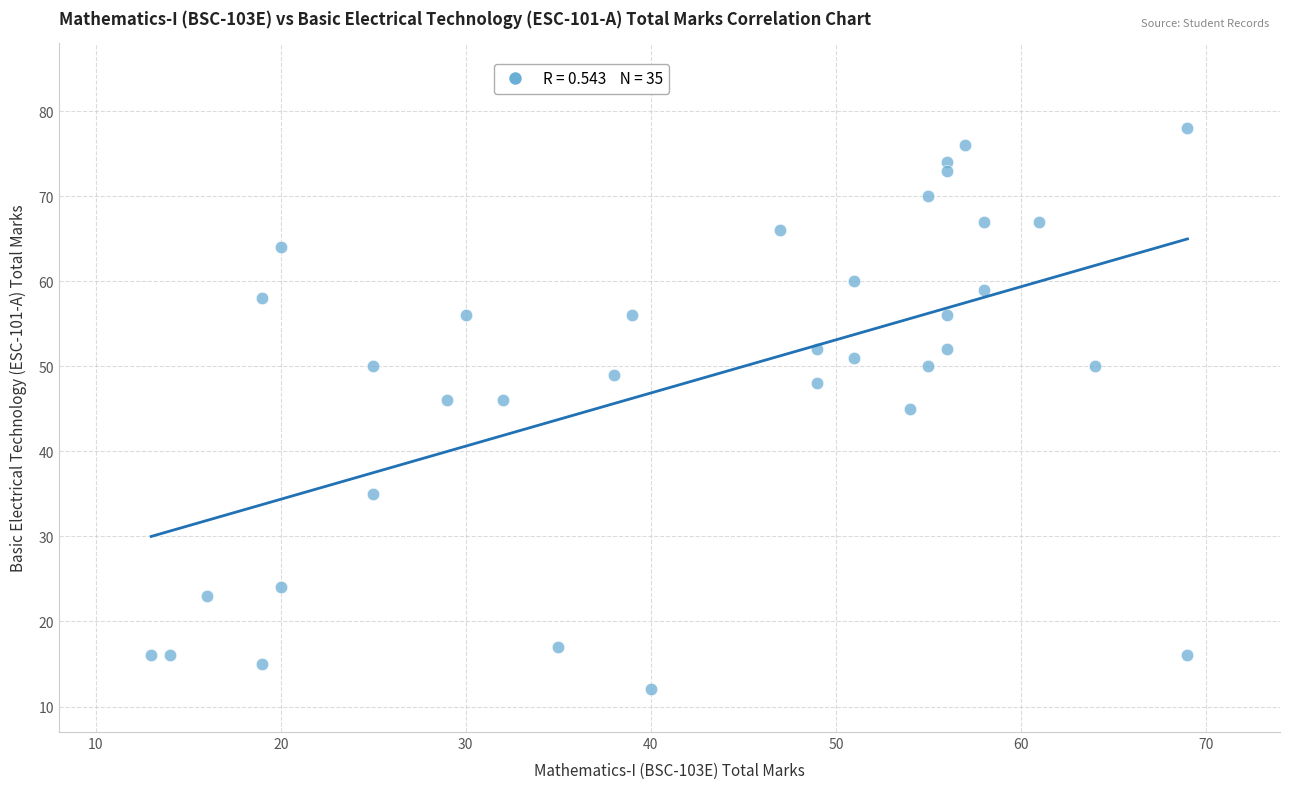

What is the range of X values (max minus min)?

56